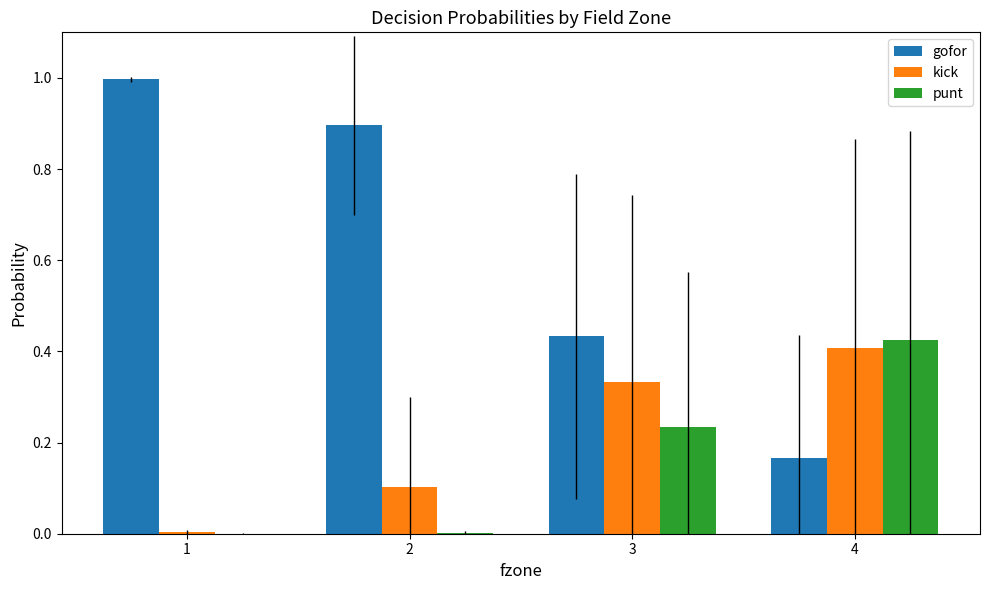

What is the sum of the gofor values at 4 and 1?

1.2